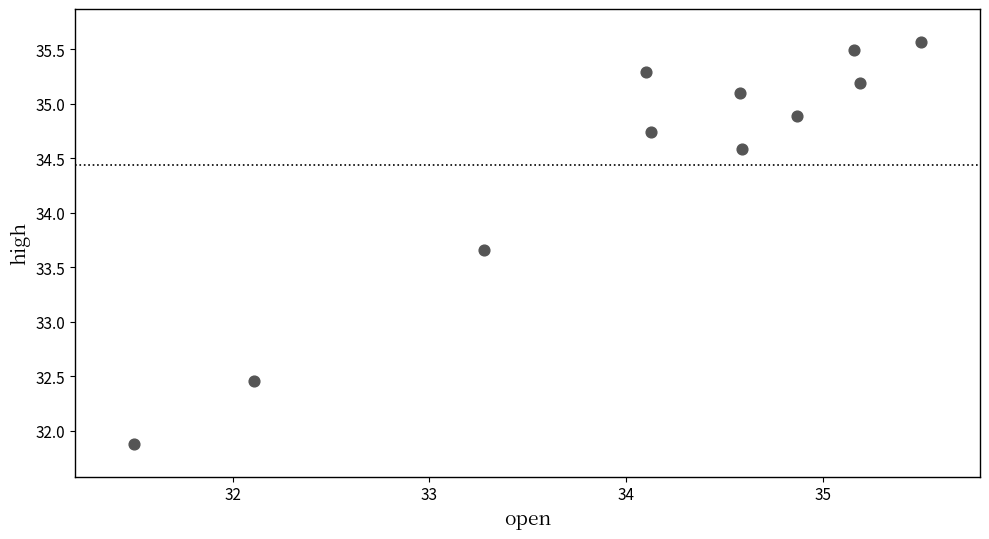

What Y value in the scatter plot is closest to 33?

32.5